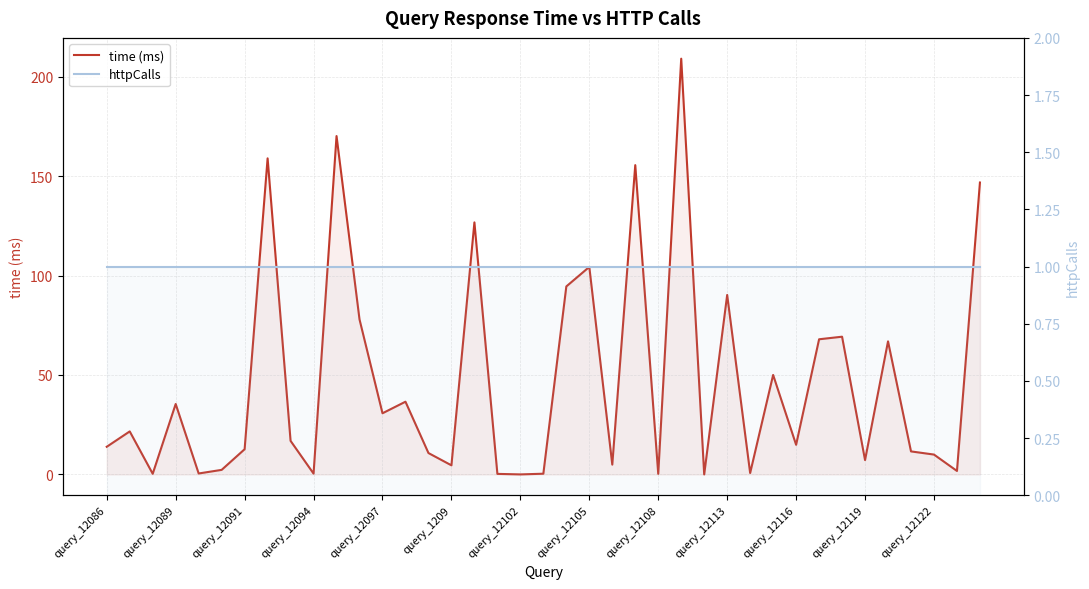

Which has a higher value, query_12108 or 38?

38